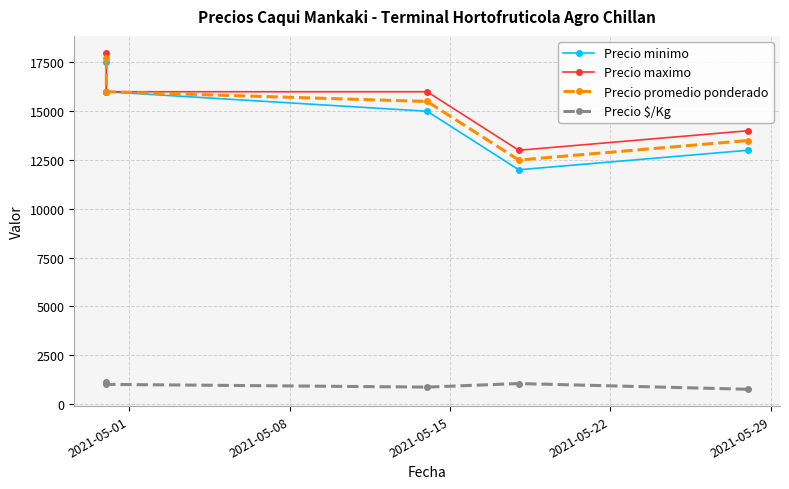

Is this an area chart (filled region under the line)?

No